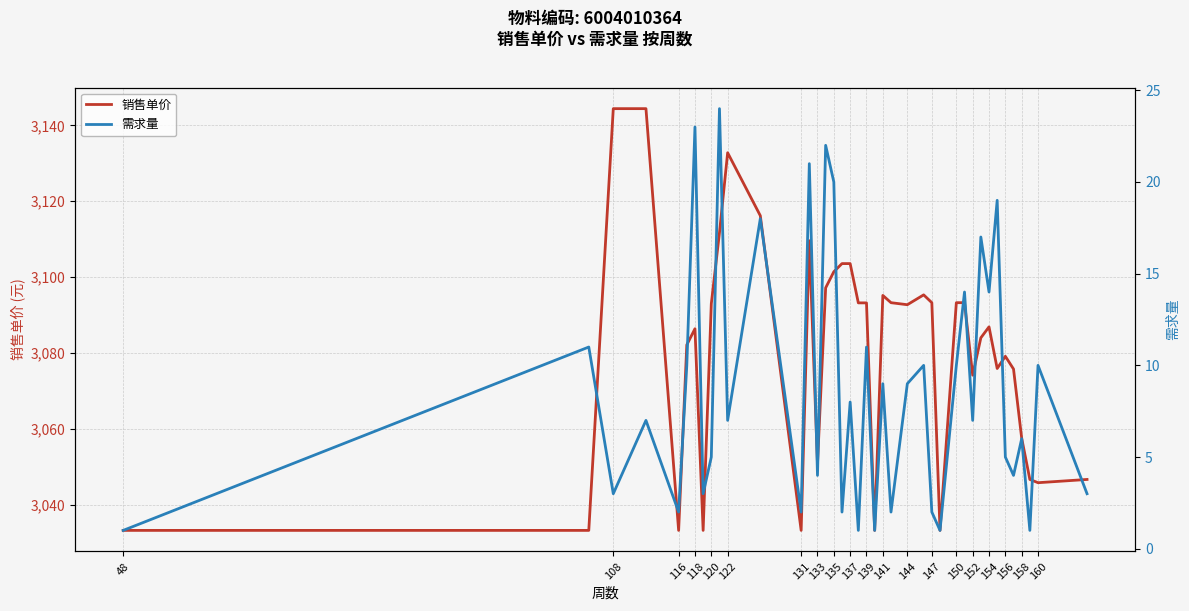

What is the maximum value for 销售单价?

3144.4